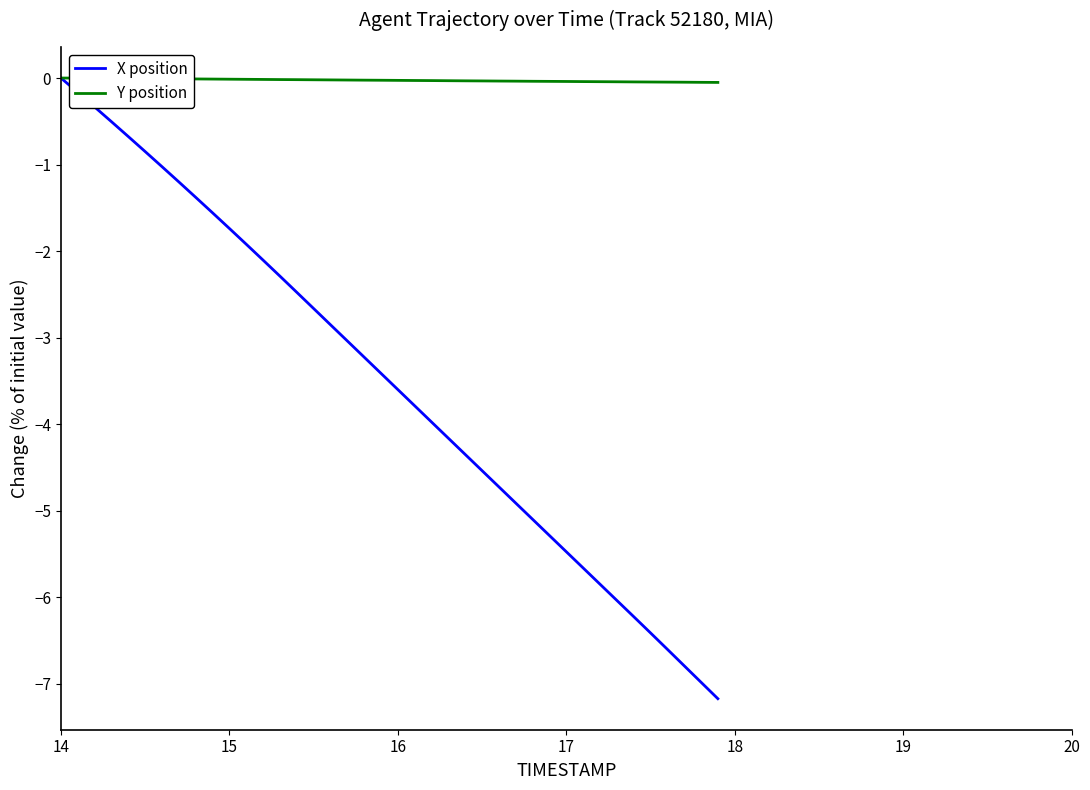

How many negative values does the X position series have?

39